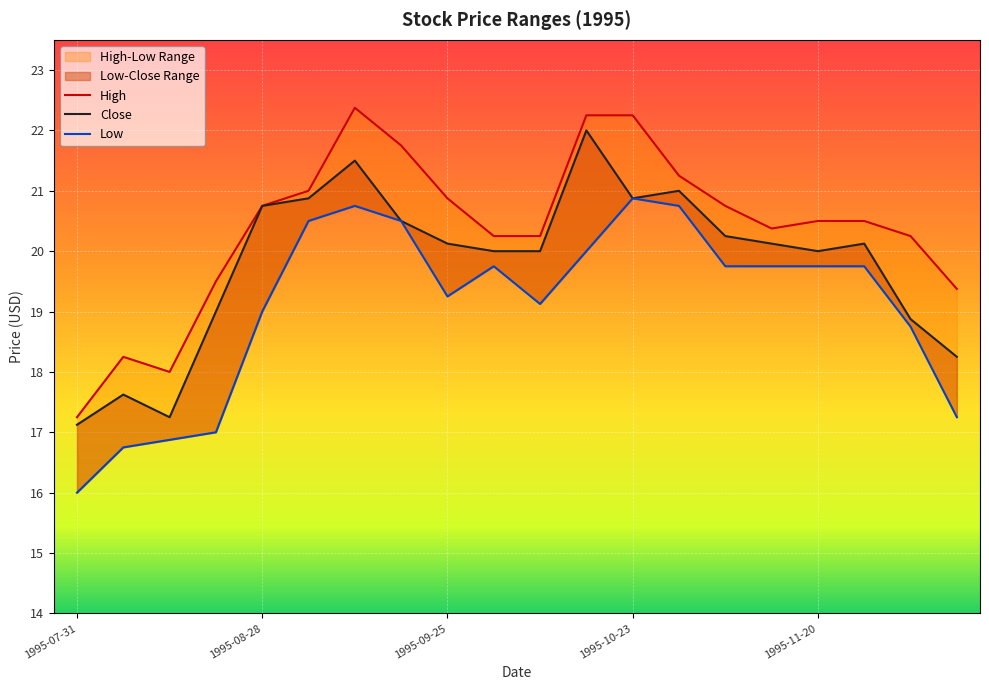

Where does the Low series first go above 19?

1995-09-04